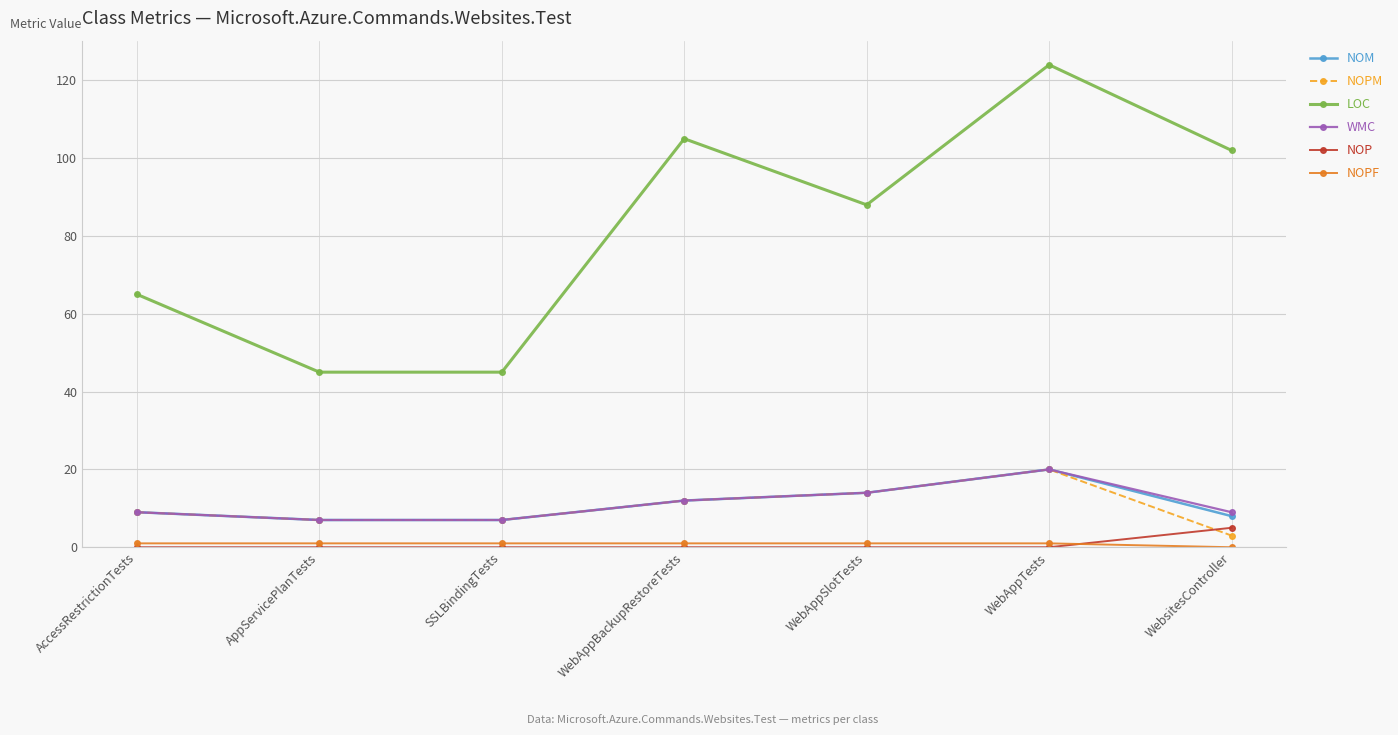

True or false: NOPM and LOC intersect in this chart.

False